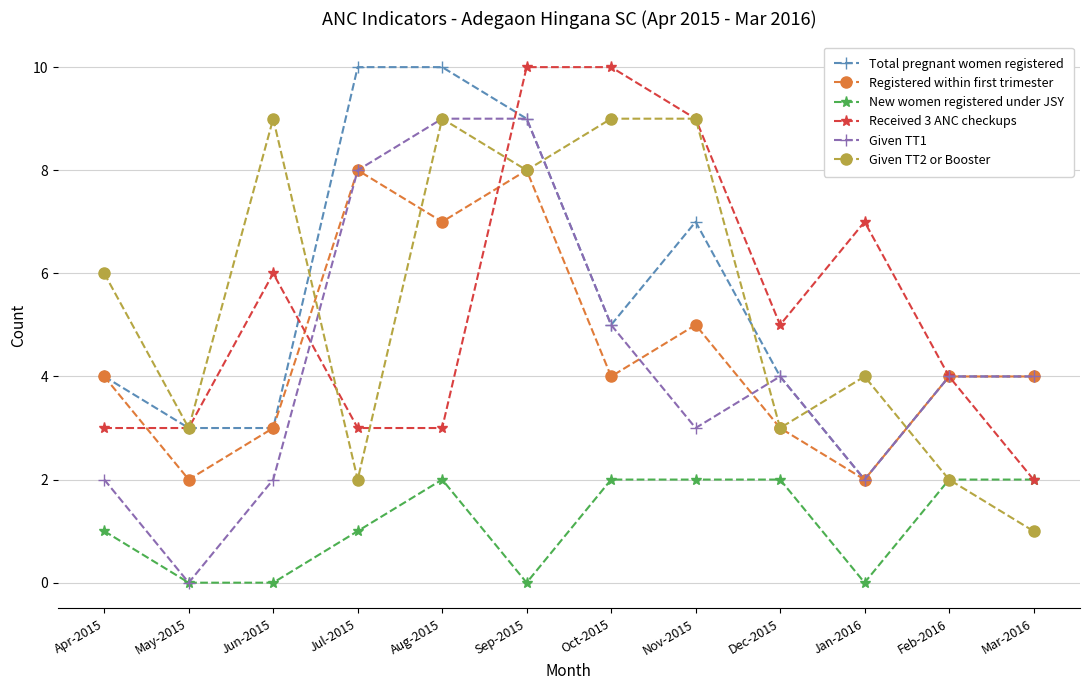

What is the spread (max minus min) of values at Apr-2015?

5